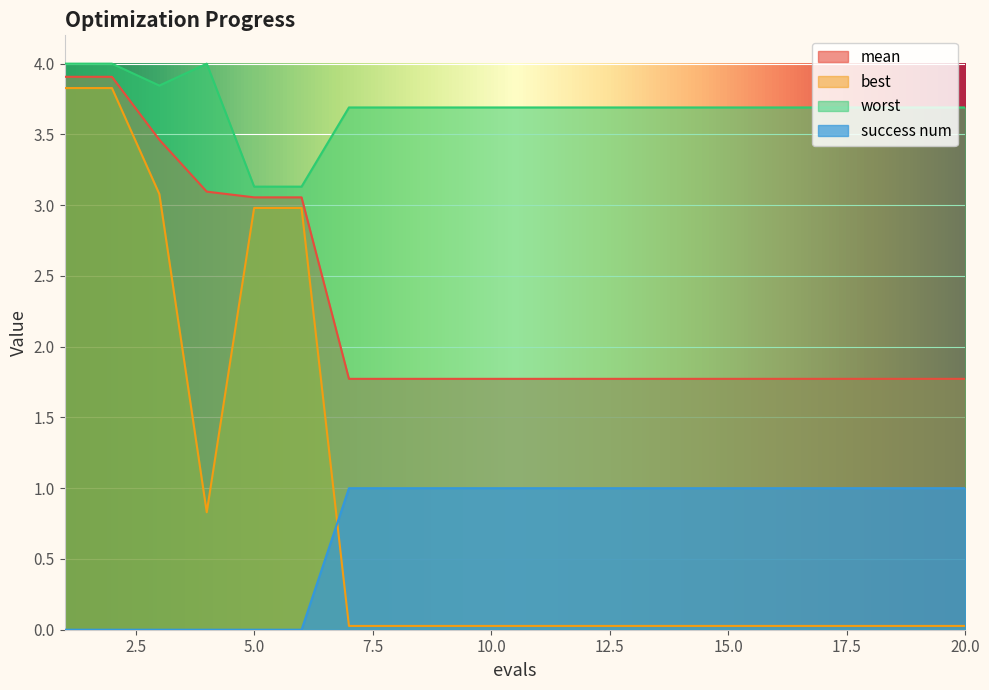

True or false: best has a value of 3.0 at 6.

True